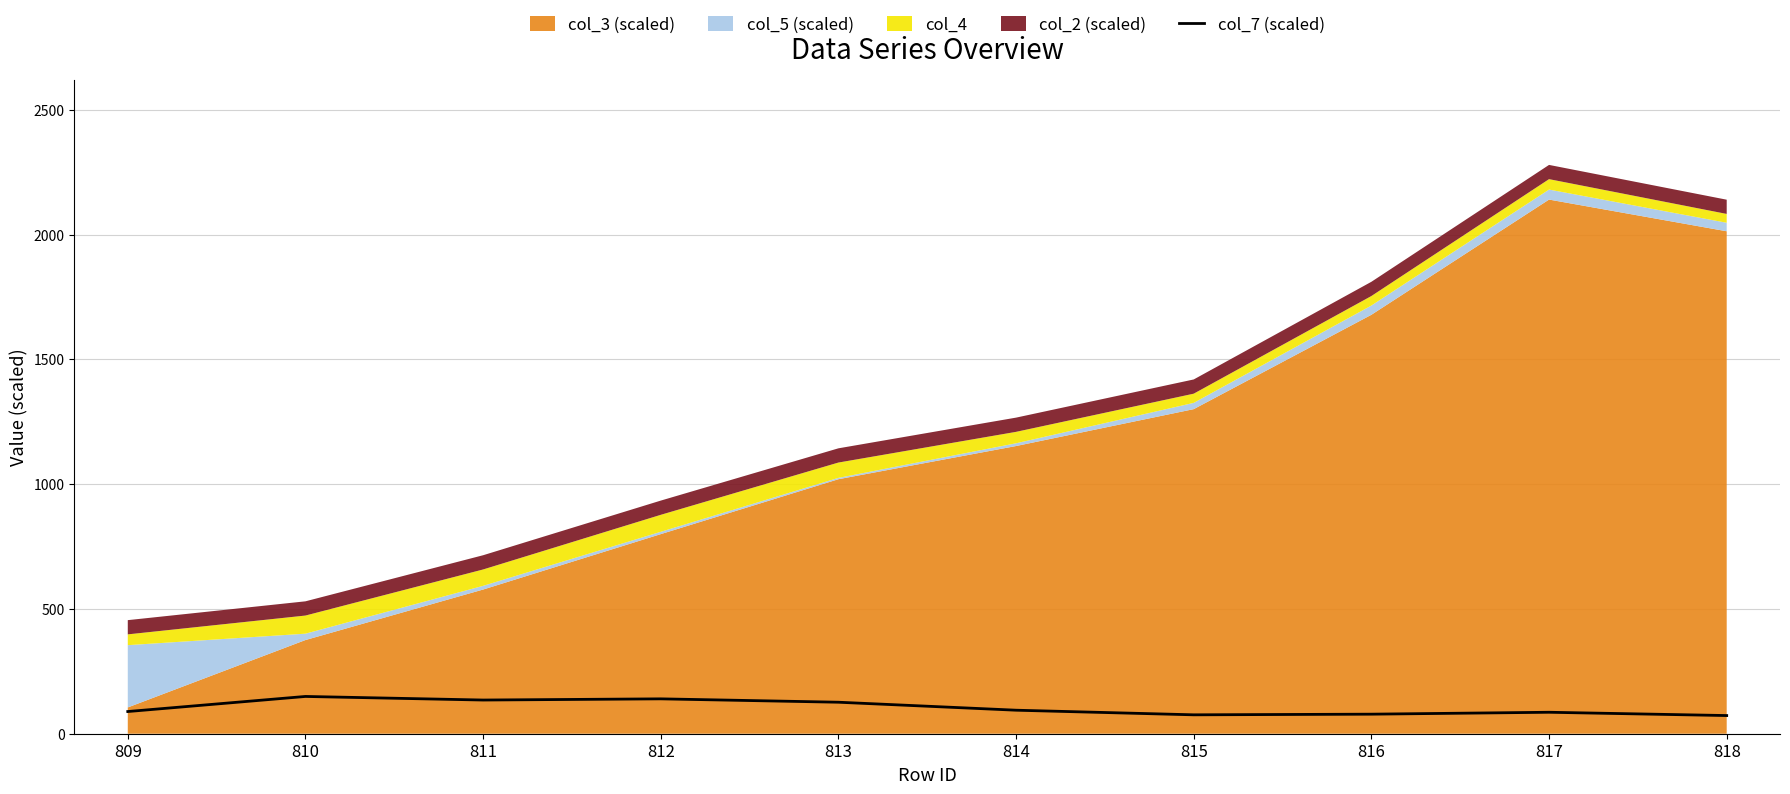

The chart shows a value of 126.2 at 813. True or false?

True